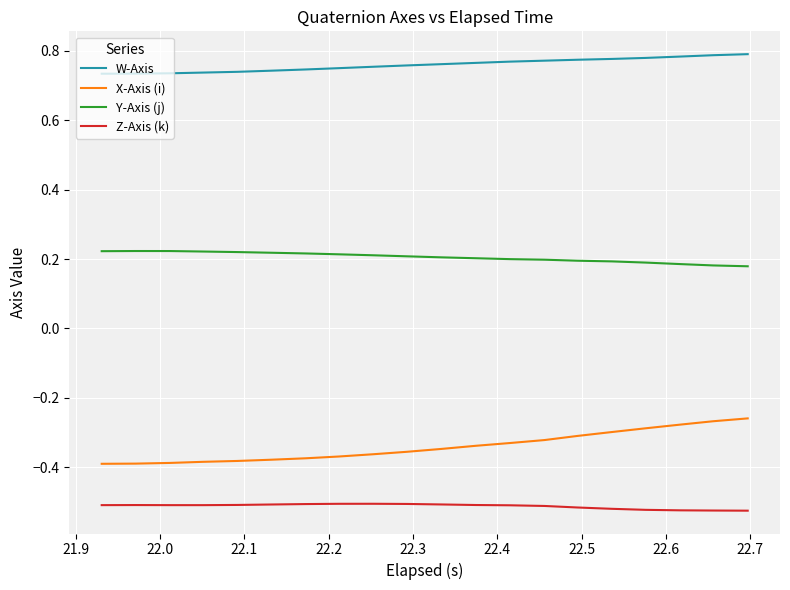

True or false: W-Axis and Y-Axis (j) cross at least once.

False